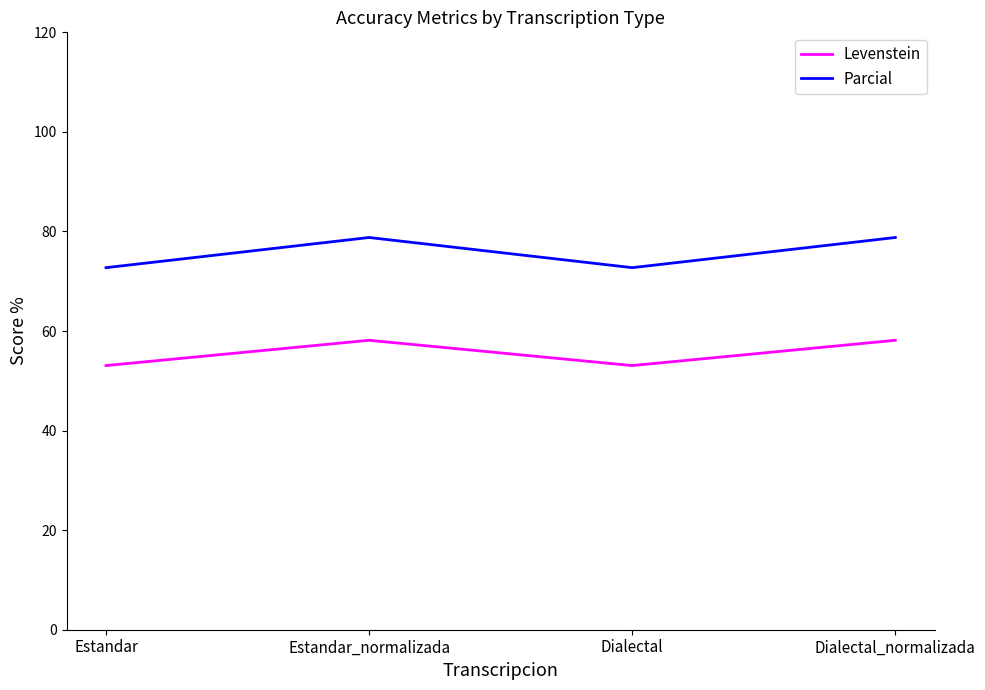

What is the maximum value for Levenstein?

58.1